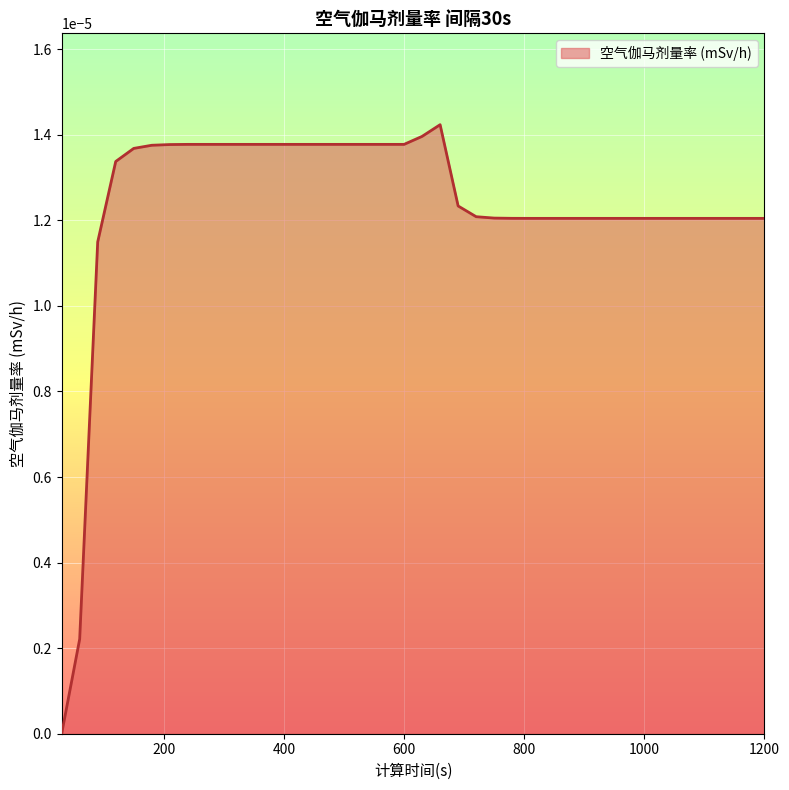

How many lines are shown in the chart?

1